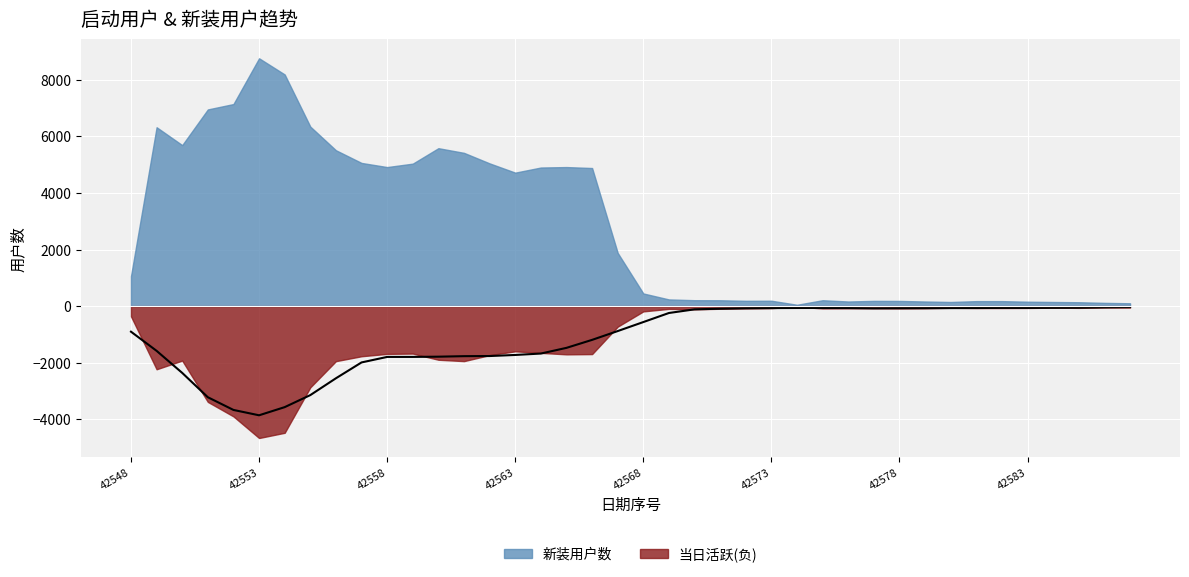

Where does the data first go above -563?

21